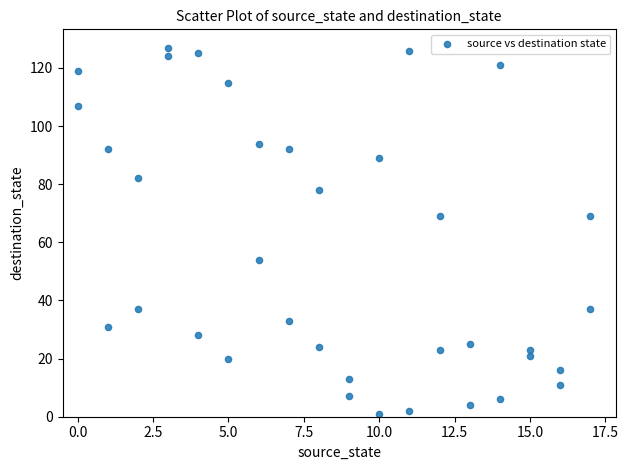

What is the range of X values (max minus min)?

17